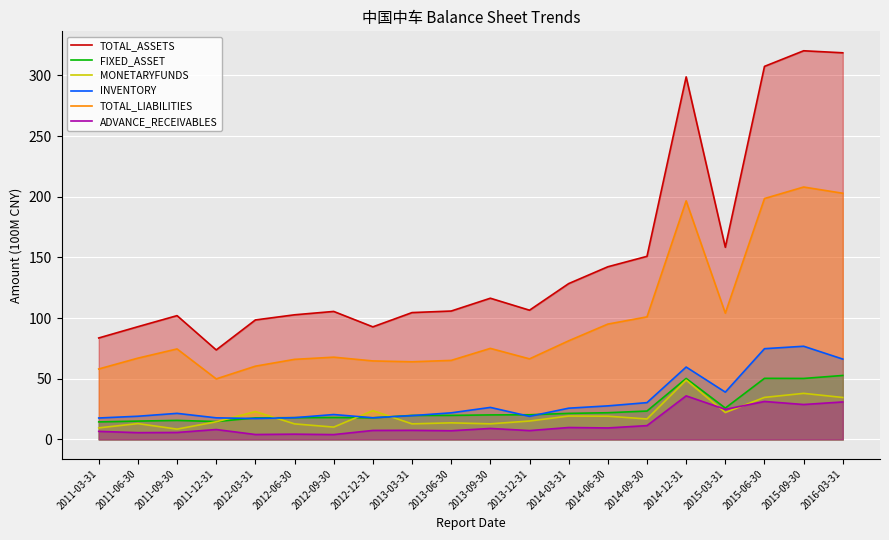

What are all the series names shown in the legend?

TOTAL_ASSETS, FIXED_ASSET, MONETARYFUNDS, INVENTORY, TOTAL_LIABILITIES, ADVANCE_RECEIVABLES